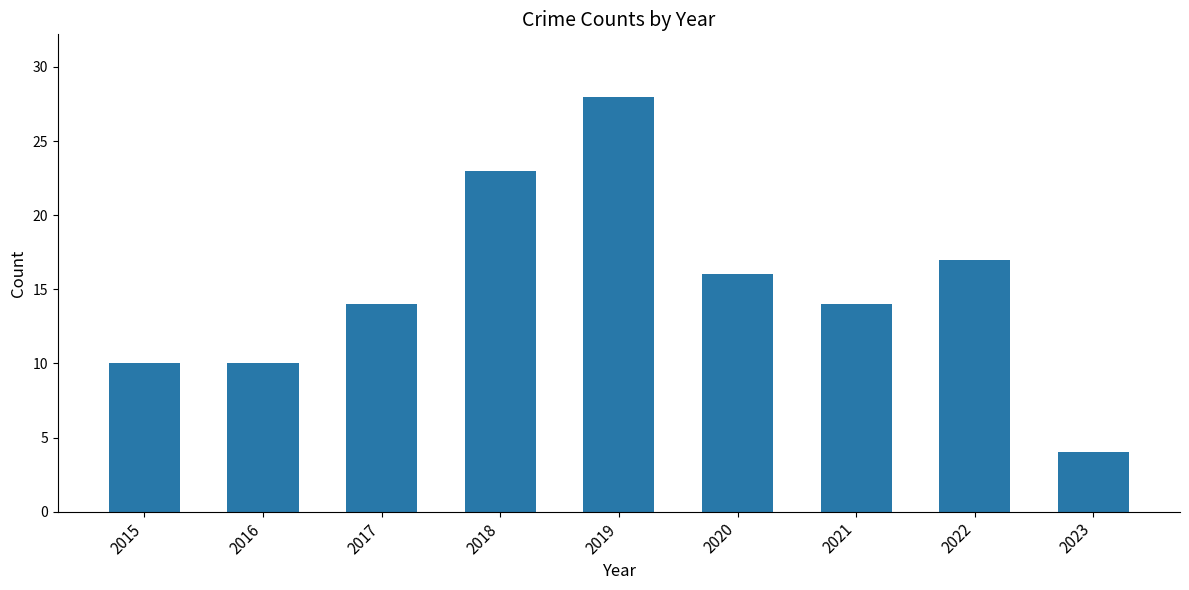

The value at 2020 is 10. True or false?

False